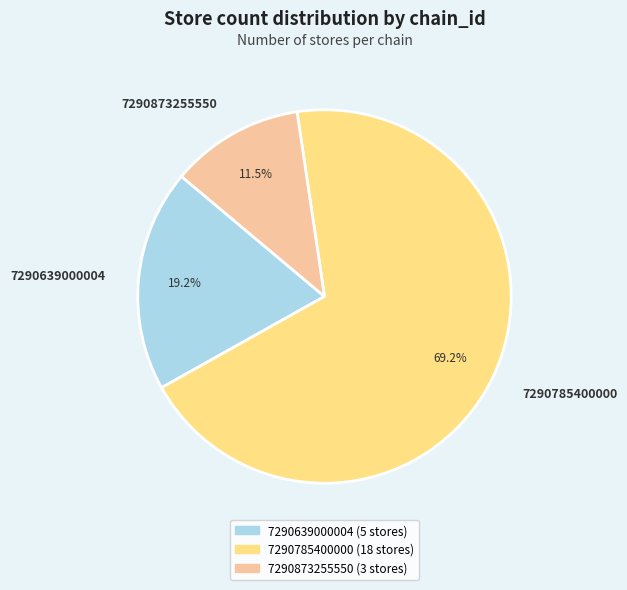

What is the majority slice?

7290785400000